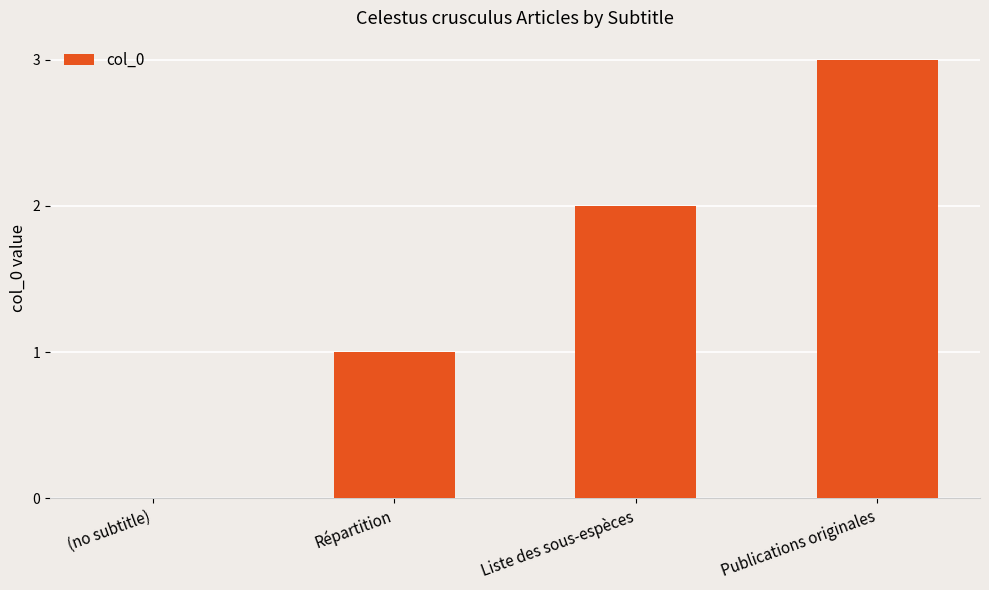

How many series are shown in this chart?

1